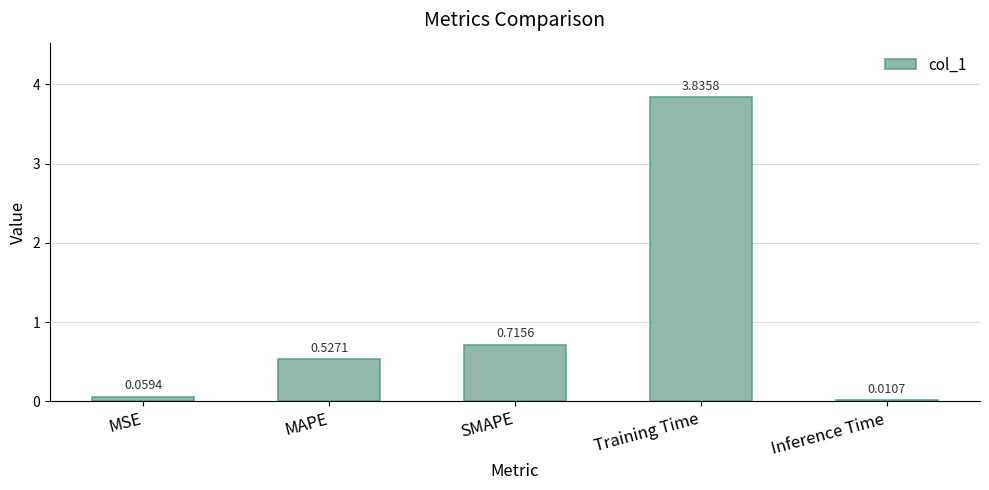

Where is the data nearest to the value 1?

SMAPE